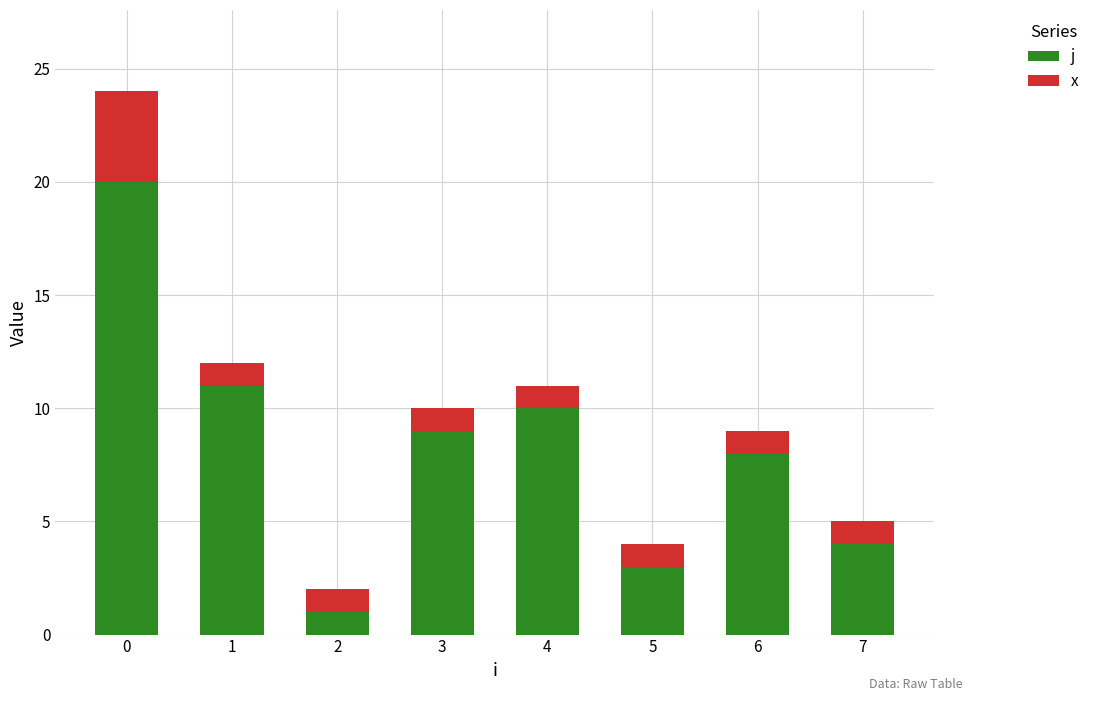

What are all the series names shown in the legend?

j, x